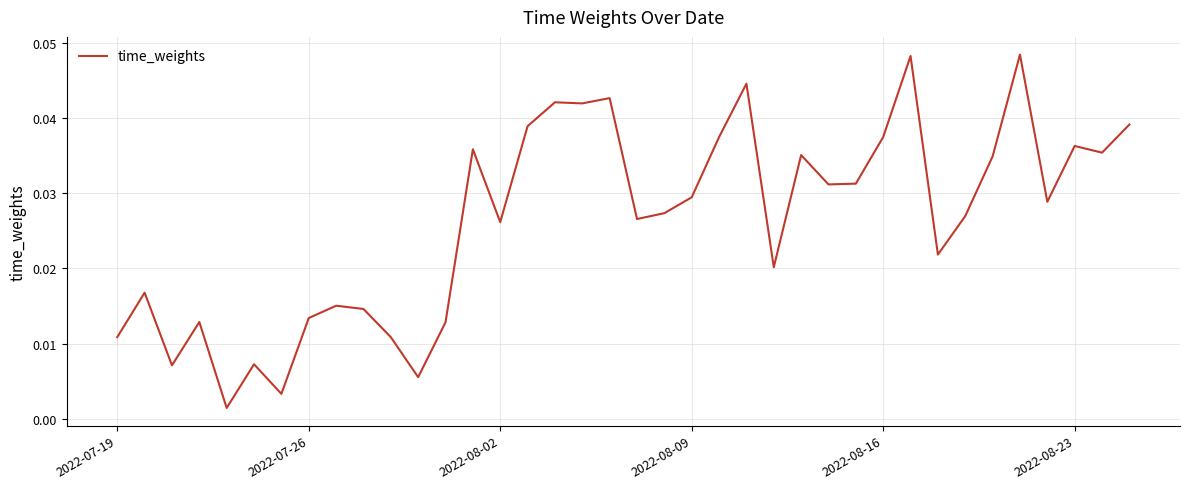

How many lines are shown in the chart?

1